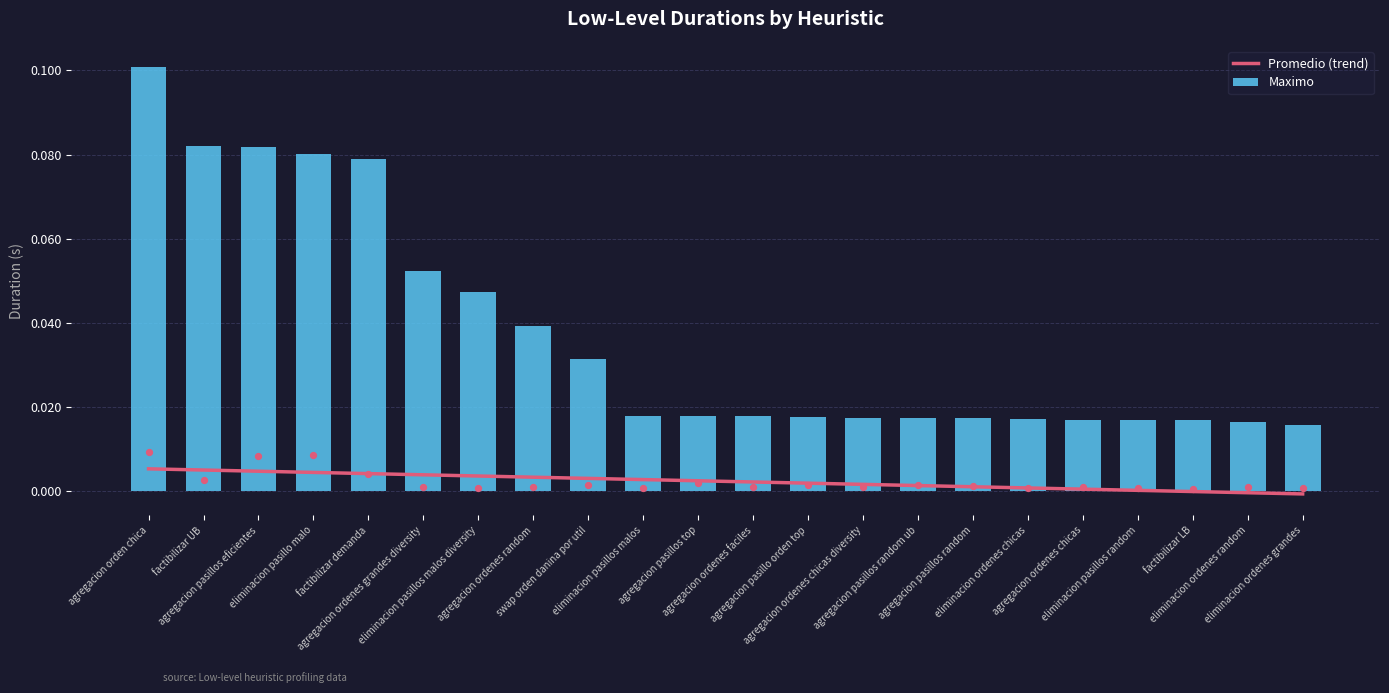

Which series has the largest total across all categories?

Maximo